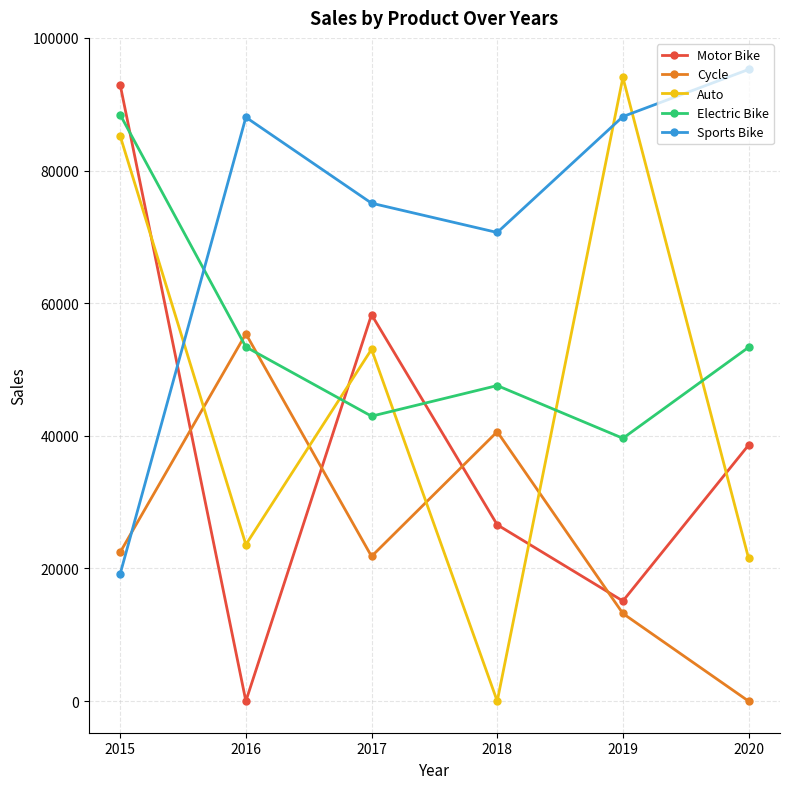

Between which two adjacent categories do Electric Bike and Sports Bike first intersect?

2015 and 2016